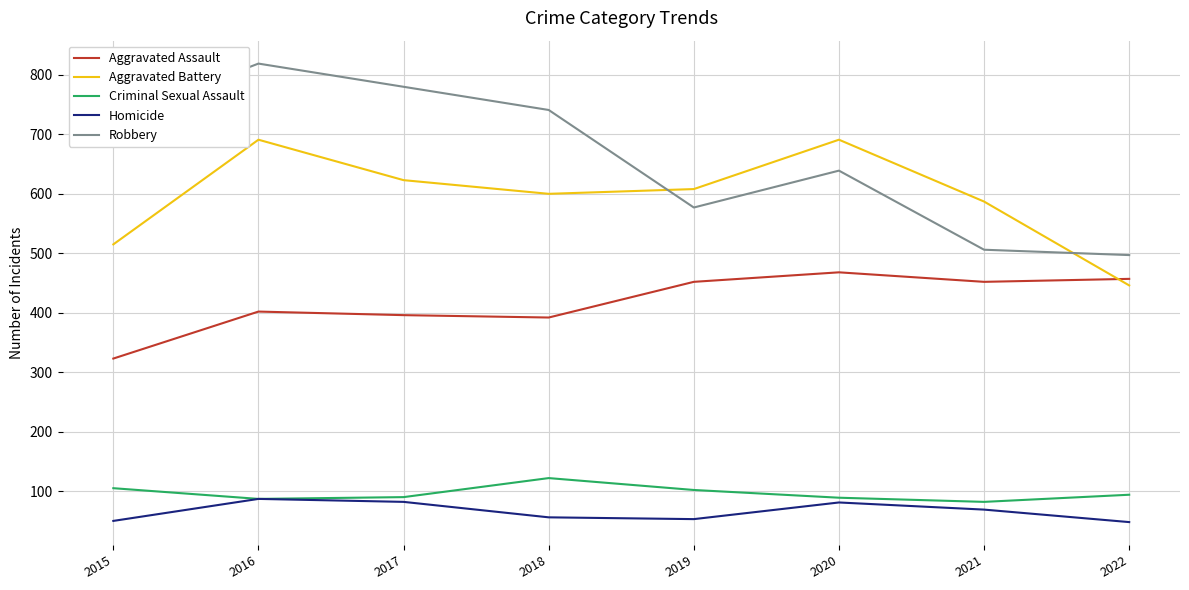

Rank the series by their maximum value, from highest to lowest.

Robbery, Aggravated Battery, Aggravated Assault, Criminal Sexual Assault, Homicide